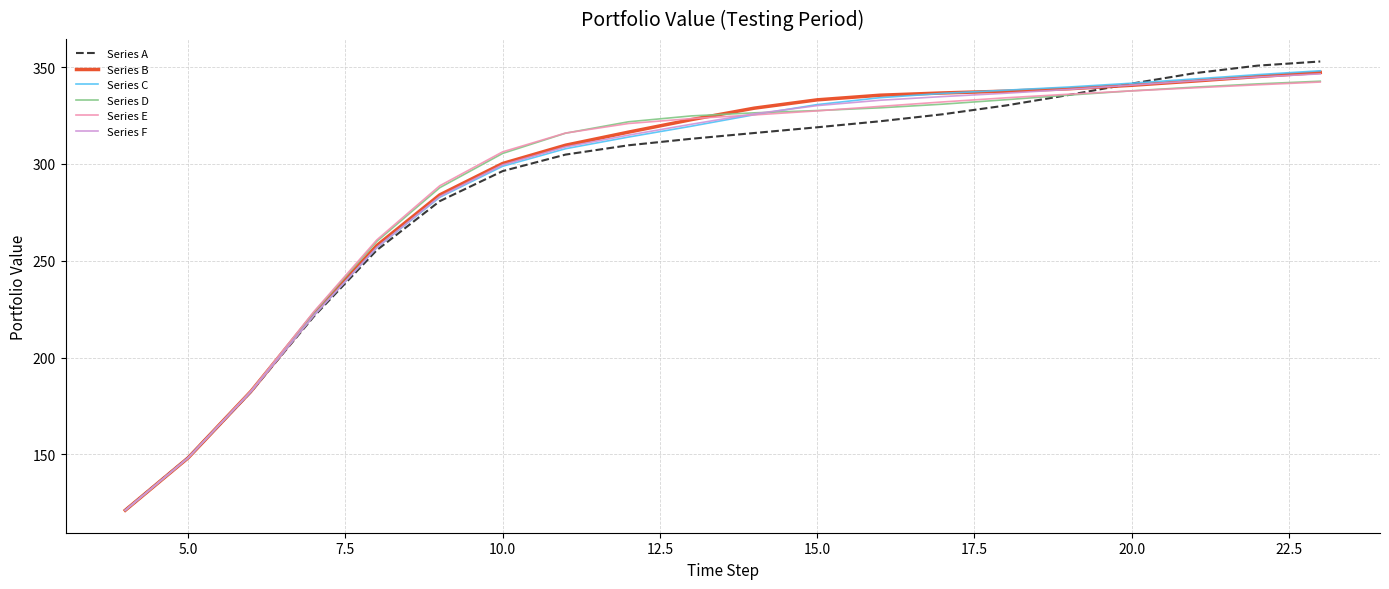

What are all the series names shown in the legend?

Series A, Series B, Series C, Series D, Series E, Series F